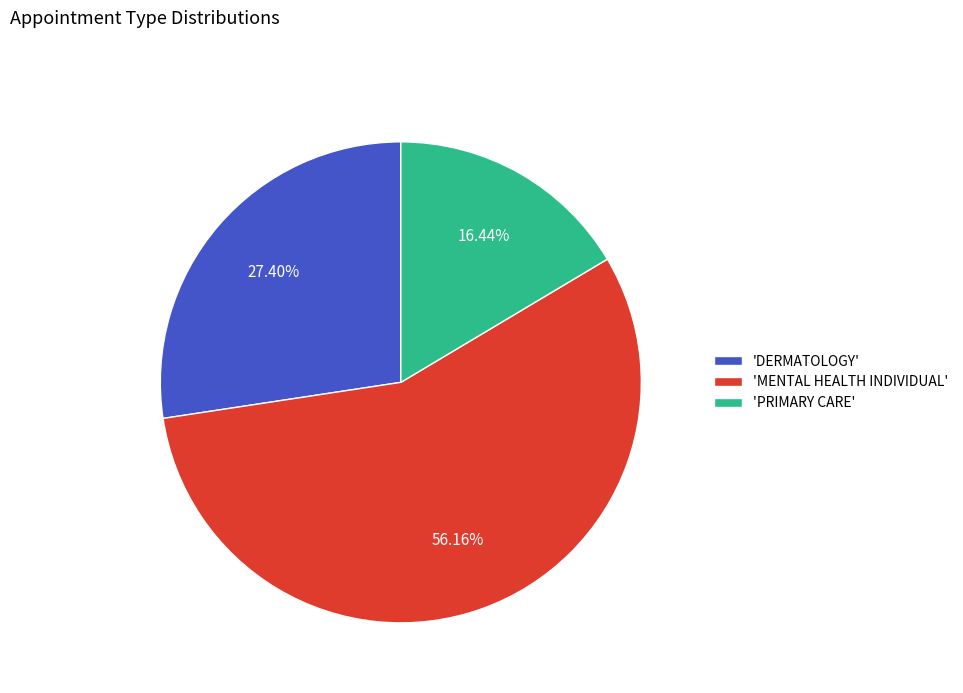

Do 'DERMATOLOGY' and 'PRIMARY CARE' together represent more than half of the pie?

No